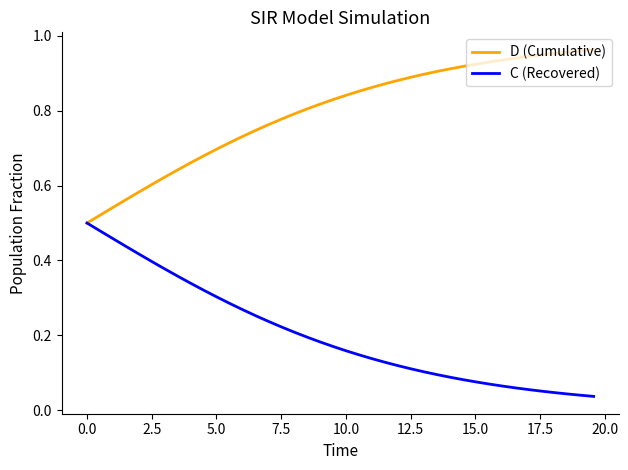

Which series has the largest total across all categories?

D (Cumulative)